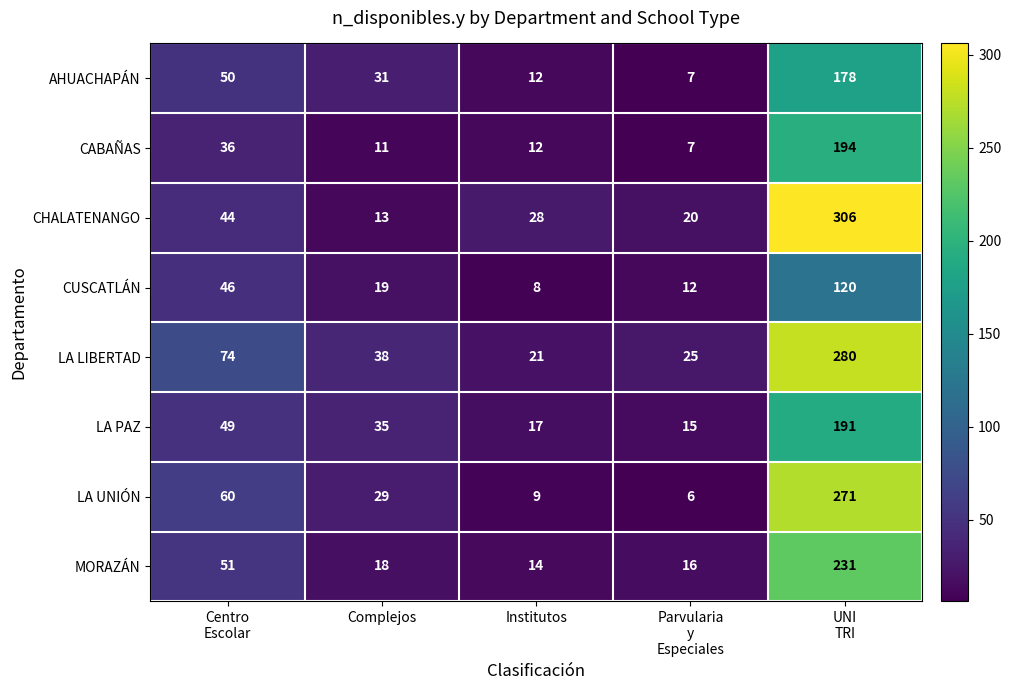

Between Institutos and Parvularia
y
Especiales, which series saw the biggest shift?

CHALATENANGO